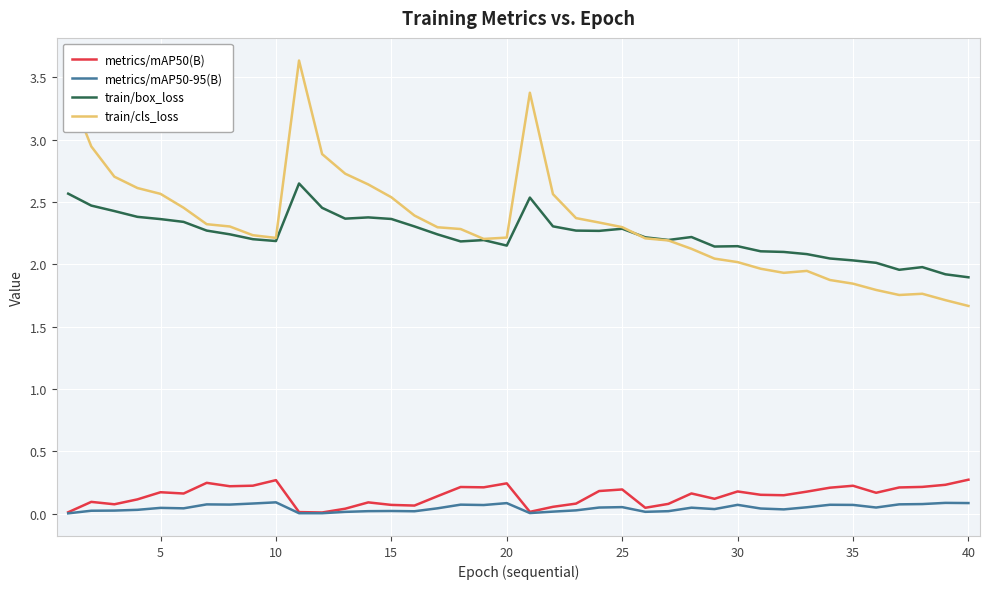

True or false: train/box_loss and metrics/mAP50-95(B) cross at least once.

False